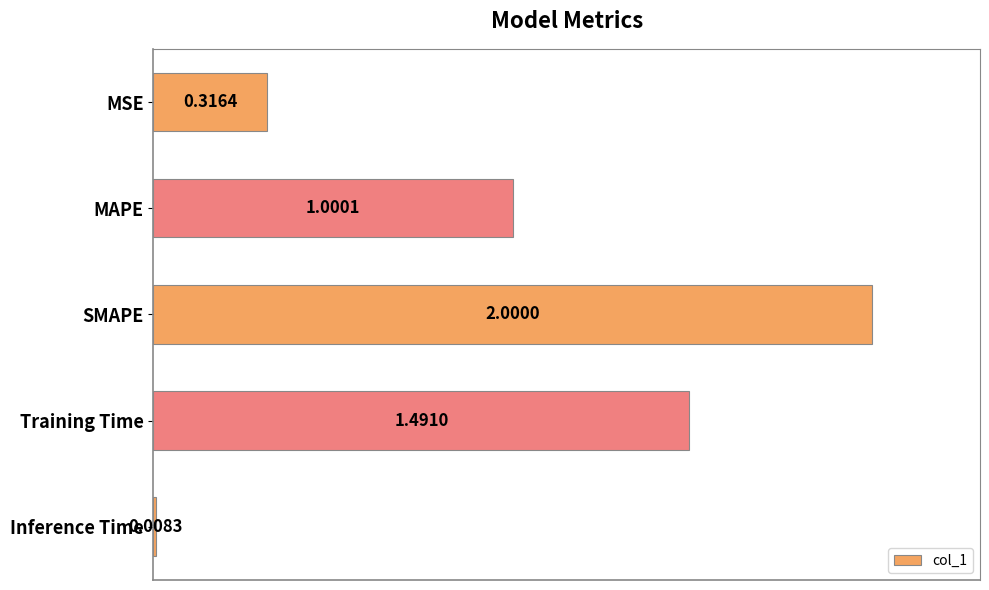

Approximately how many times larger is the value at Training Time compared to SMAPE?

0.7